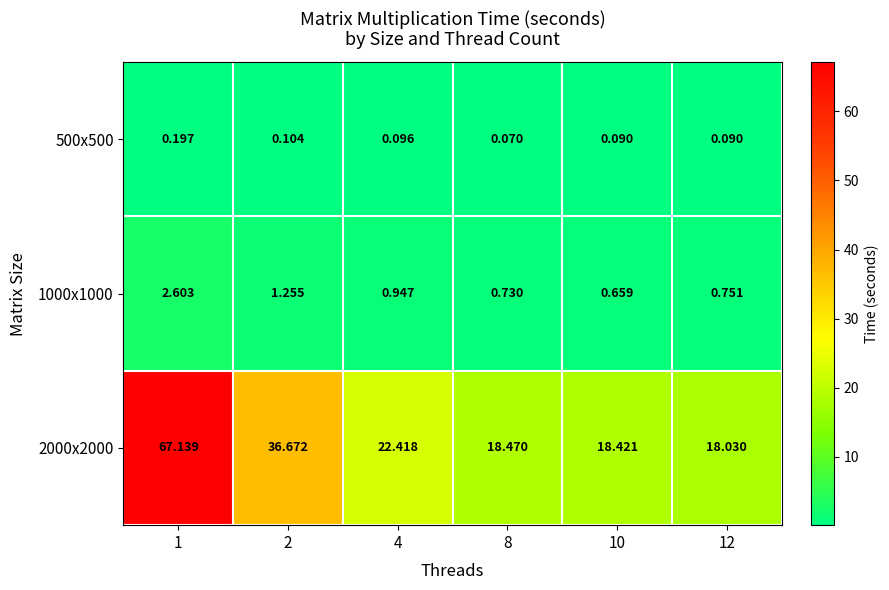

Reading left to right, extract all data points from this chart.

500x500: 1=0.2	2=0.1	4=0.1	8=0.1	10=0.1	12=0.1
1000x1000: 1=2.6	2=1.3	4=0.9	8=0.7	10=0.7	12=0.8
2000x2000: 1=67.1	2=36.7	4=22.4	8=18.5	10=18.4	12=18.0